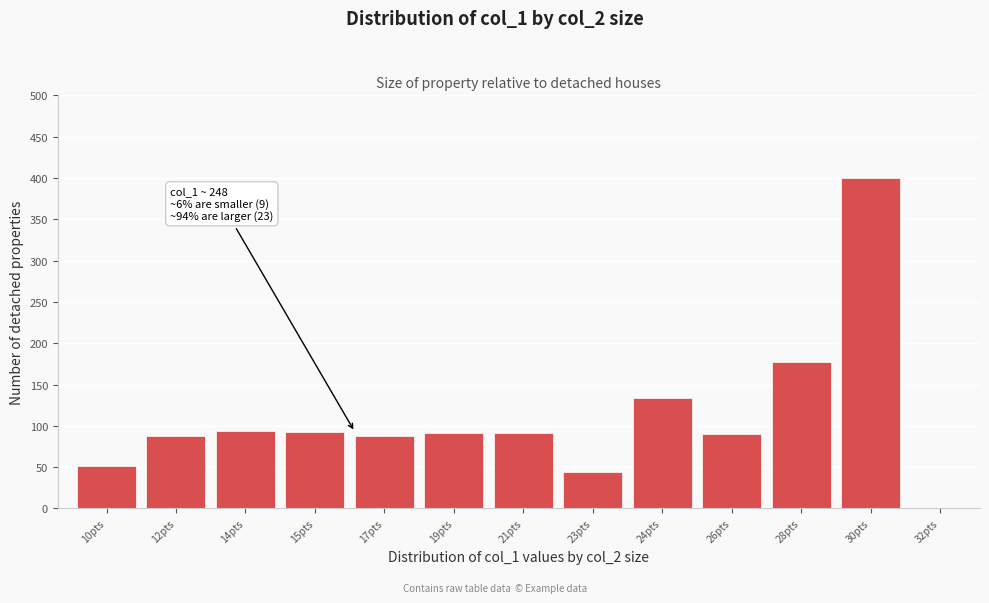

Which label corresponds to the largest value in the chart?

30pts